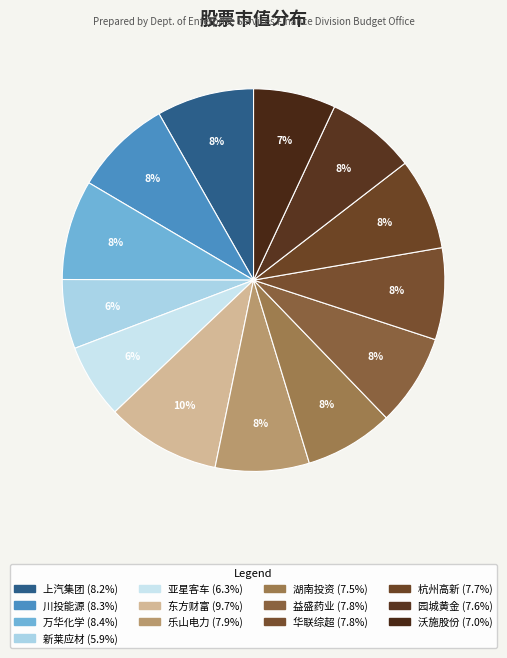

What percentage do 乐山电力 and 湖南投资 together represent?

15.4%